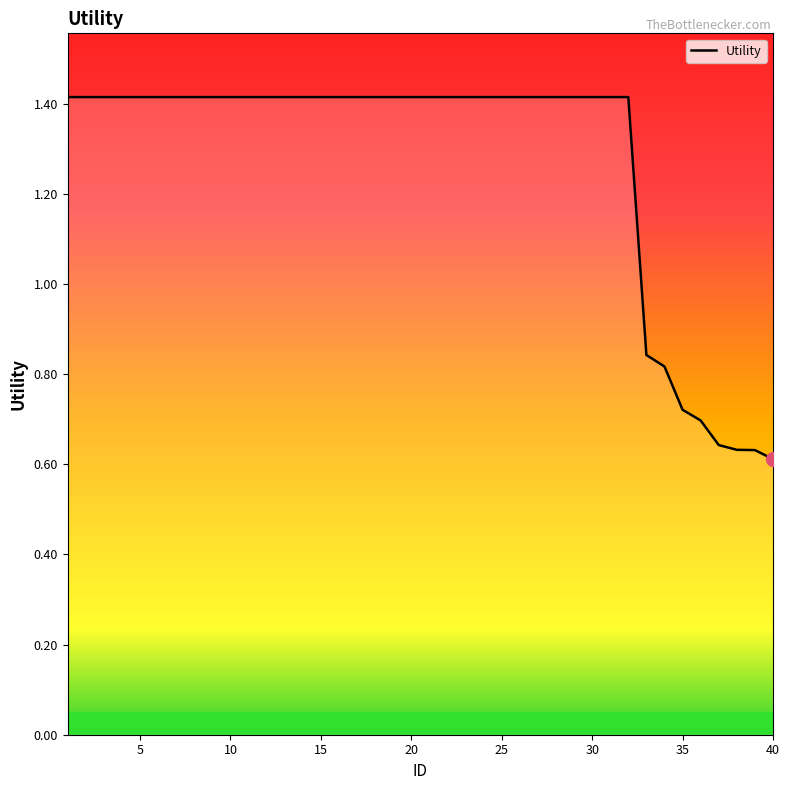

What is the maximum value shown in the chart?

1.4